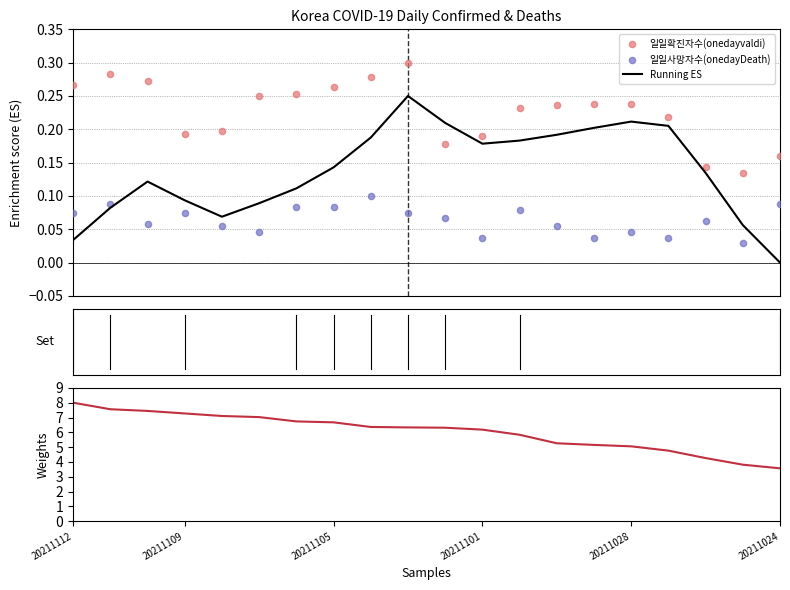

At which category is the sum across all series the highest?

20211112